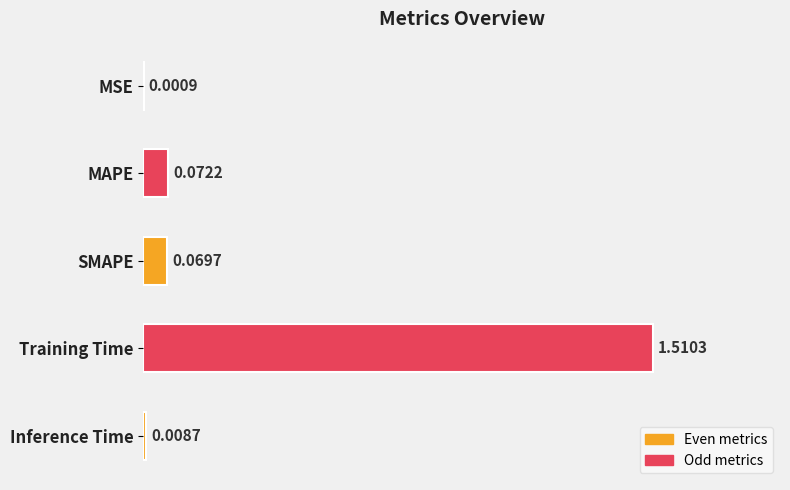

Which category has the highest value across all series?

Training Time